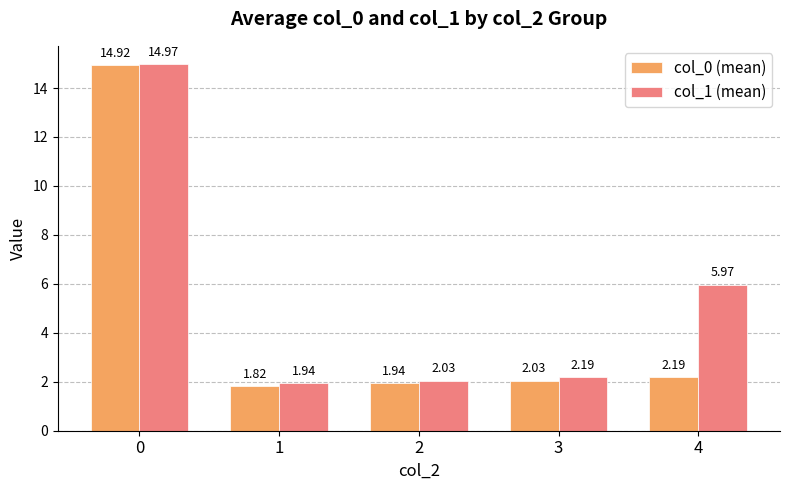

True or false: col_0 (mean) has a value of 2.2 at 4.

True